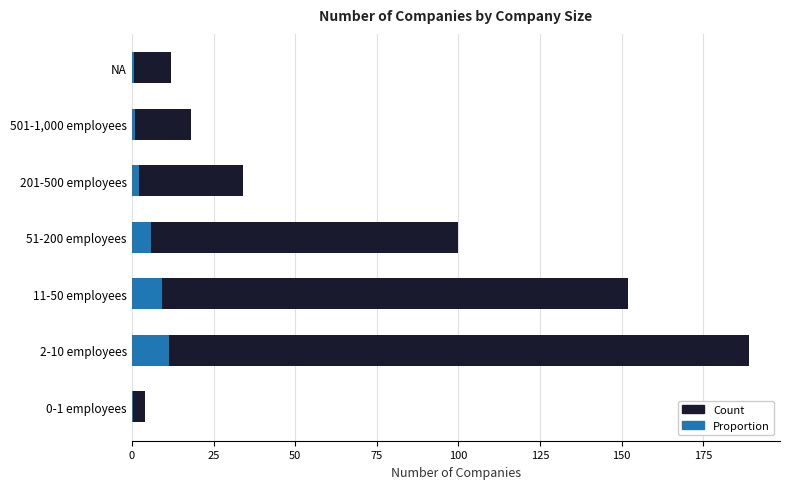

Are the bars horizontal?

Yes